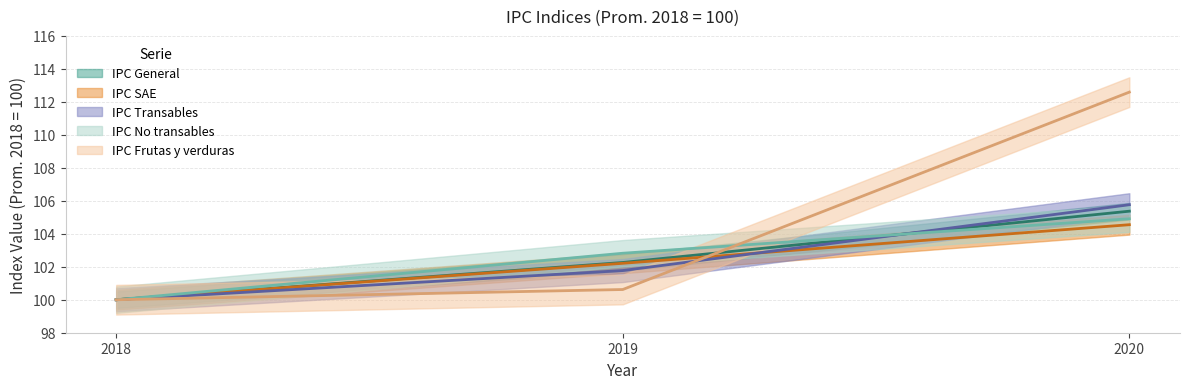

Where does the IPC SAE series first go above 102?

2019